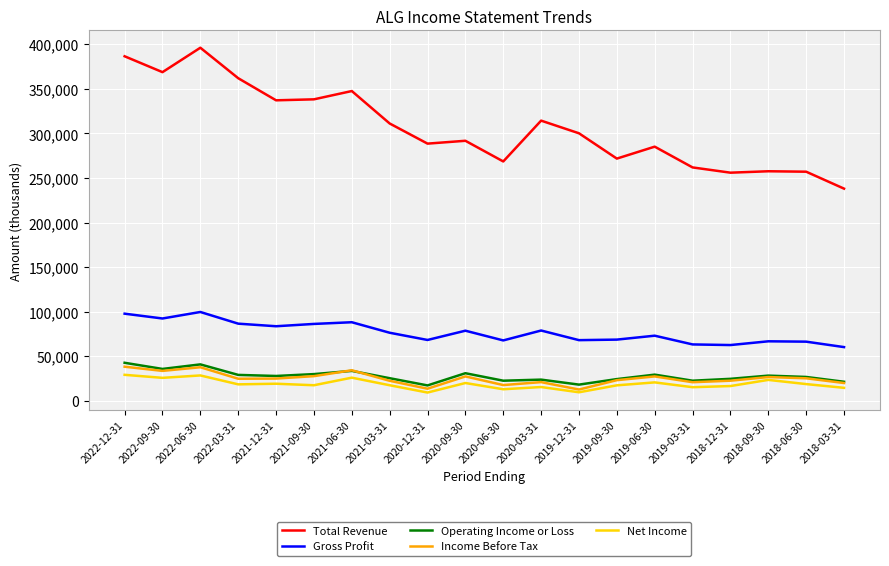

Is the value of Total Revenue at 2021-12-31 greater than the value of Net Income at 2019-03-31?

Yes